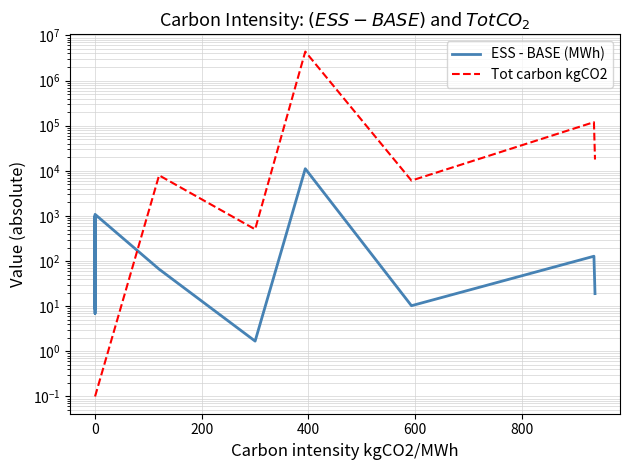

Is the value of Tot carbon kgCO2 at 8 greater than the value of ESS - BASE (MWh) at 8?

Yes